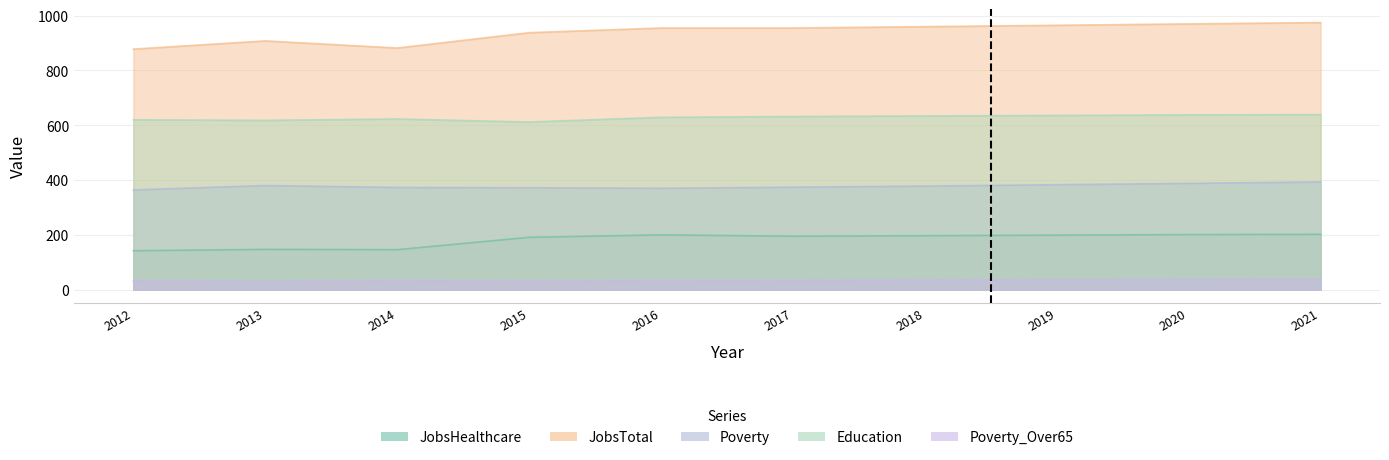

Rank the series by their average value, from highest to lowest.

JobsTotal, Education, Poverty, JobsHealthcare, Poverty_Over65